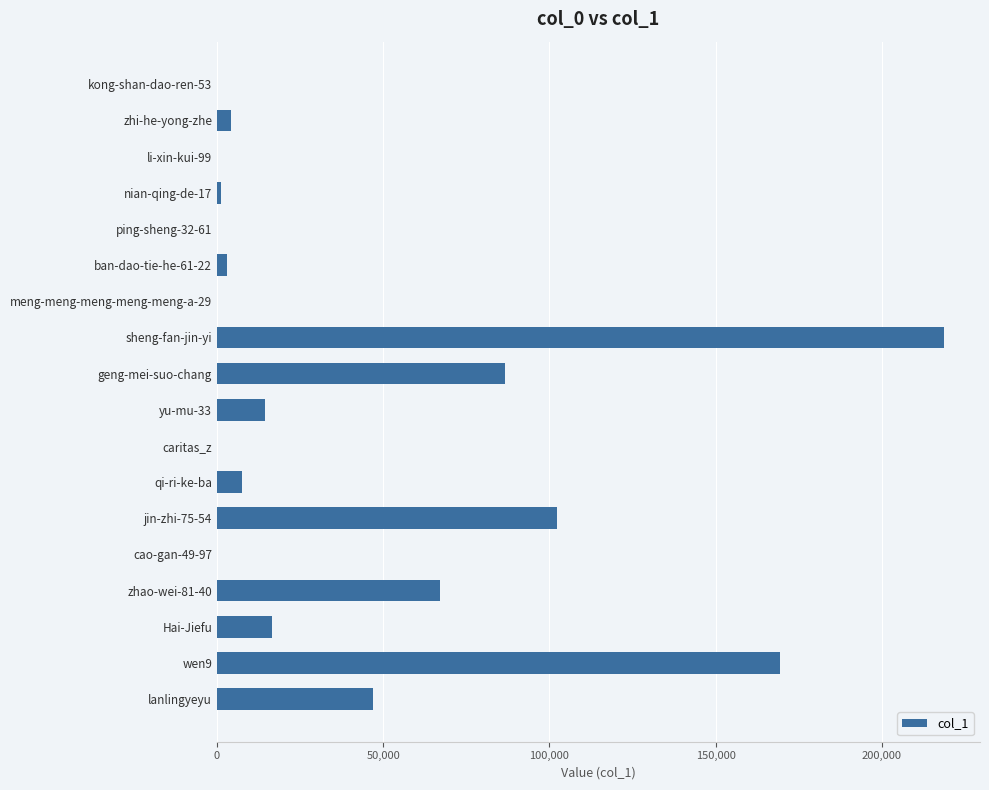

What is the sum of all values?

737862